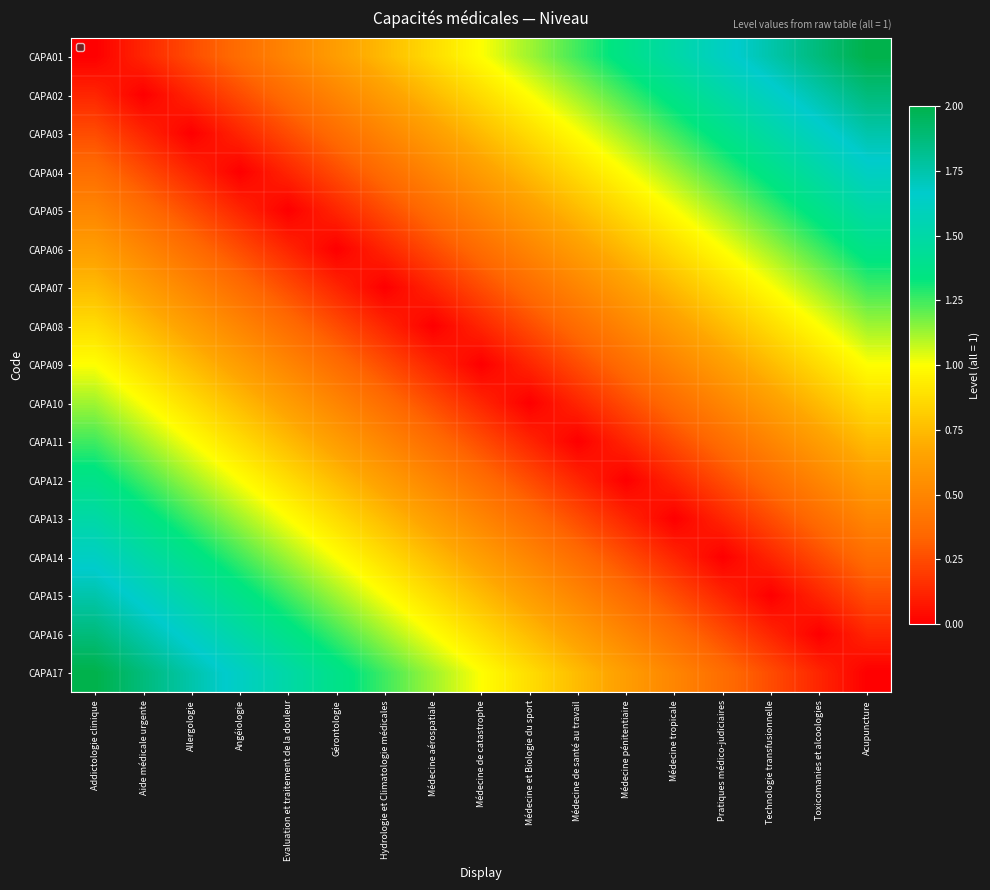

Rank the series by their maximum value, from lowest to highest.

CAPA09, CAPA08, CAPA10, CAPA07, CAPA11, CAPA06, CAPA12, CAPA05, CAPA13, CAPA04, CAPA14, CAPA03, CAPA15, CAPA02, CAPA16, CAPA01, CAPA17